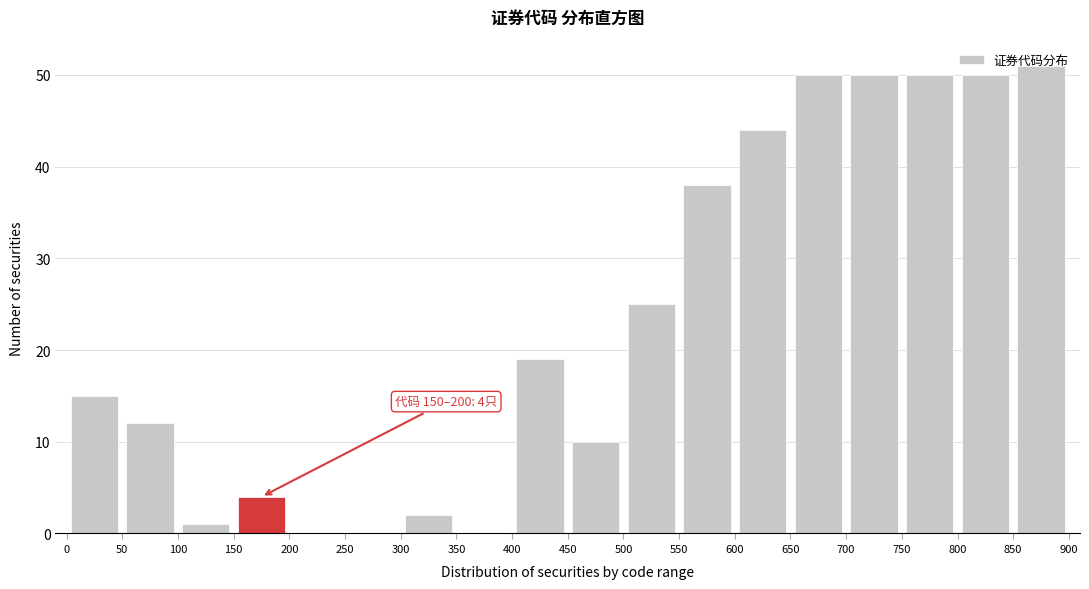

Which range on the x-axis has the tallest bar?

850 to 900